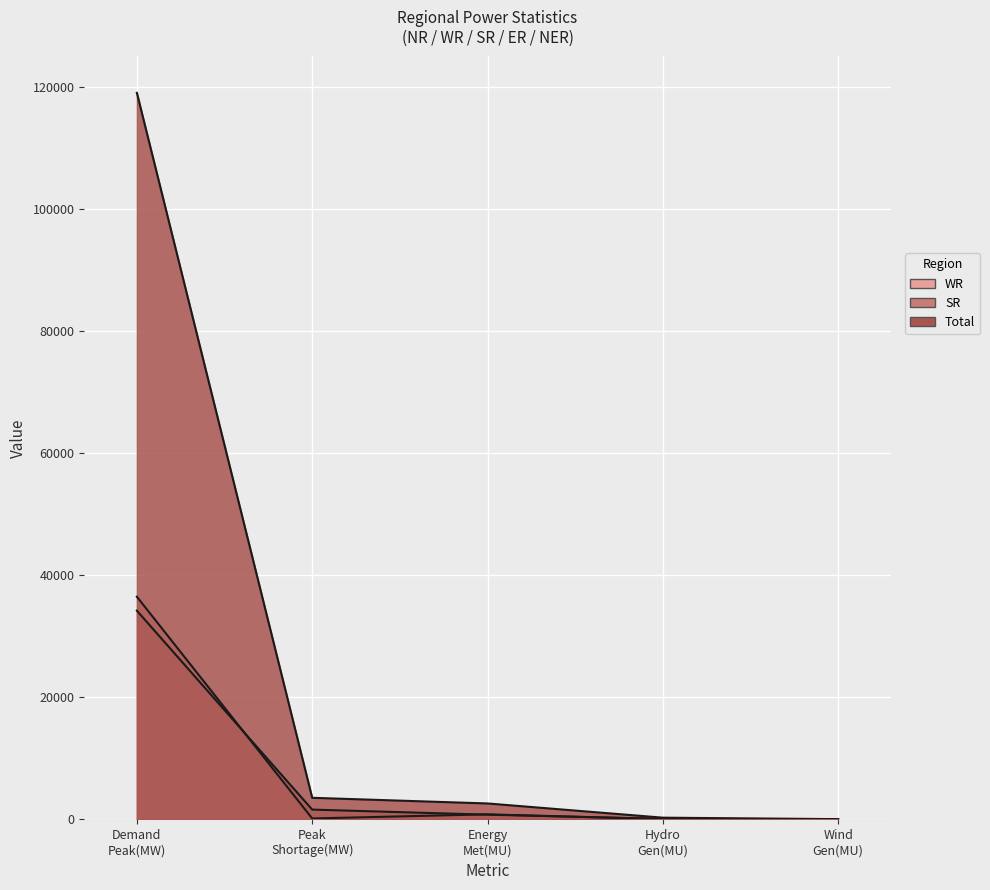

How many lines are shown in the chart?

3